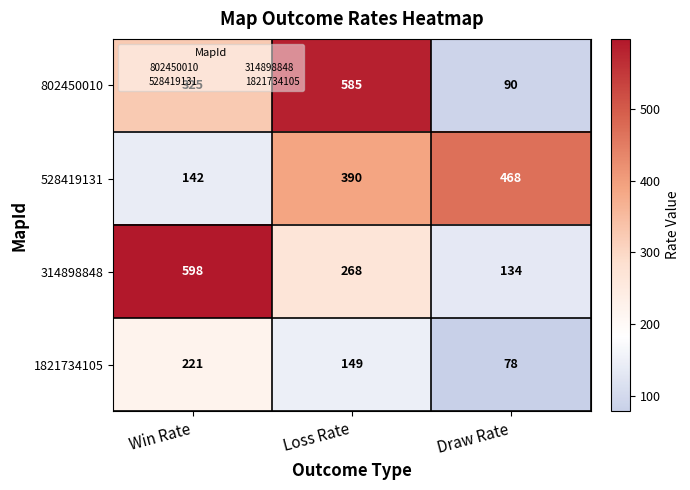

What is the average value of the 528419131 series?

333